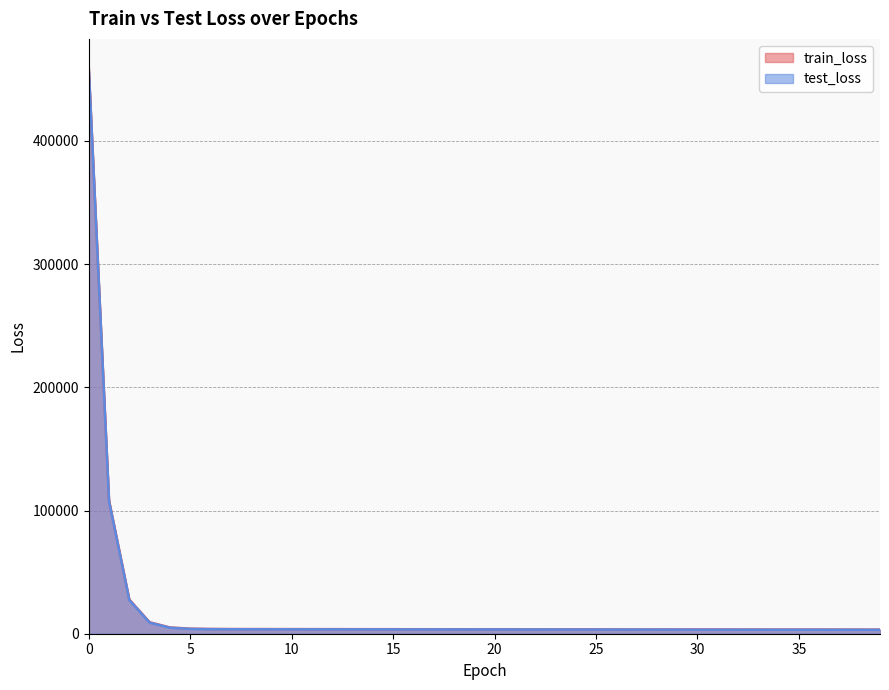

What is the maximum value for test_loss?

458901.3